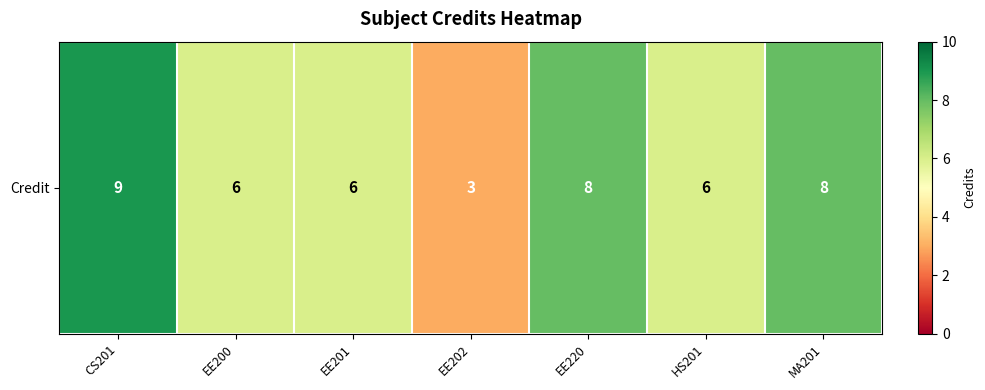

True or false: the data shows 3 at EE202.

True